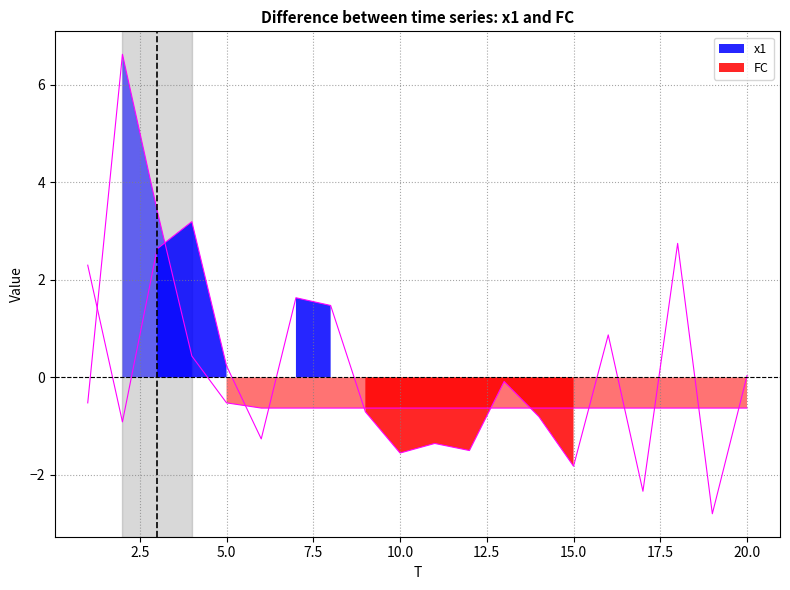

What is the minimum value for FC?

-0.6